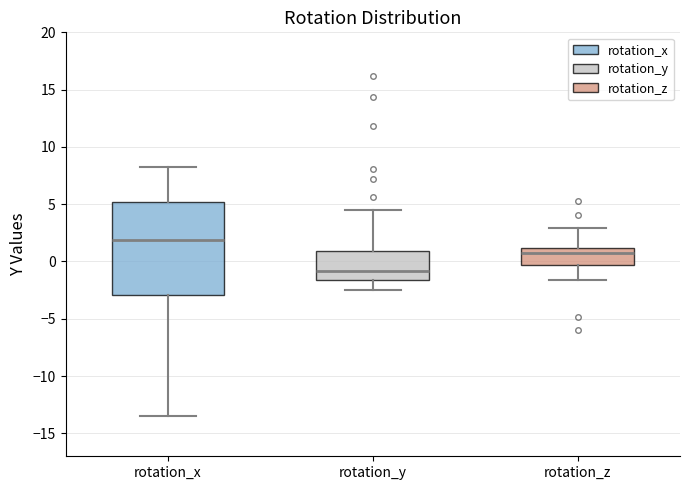

Which box's median line is the highest?

rotation_x